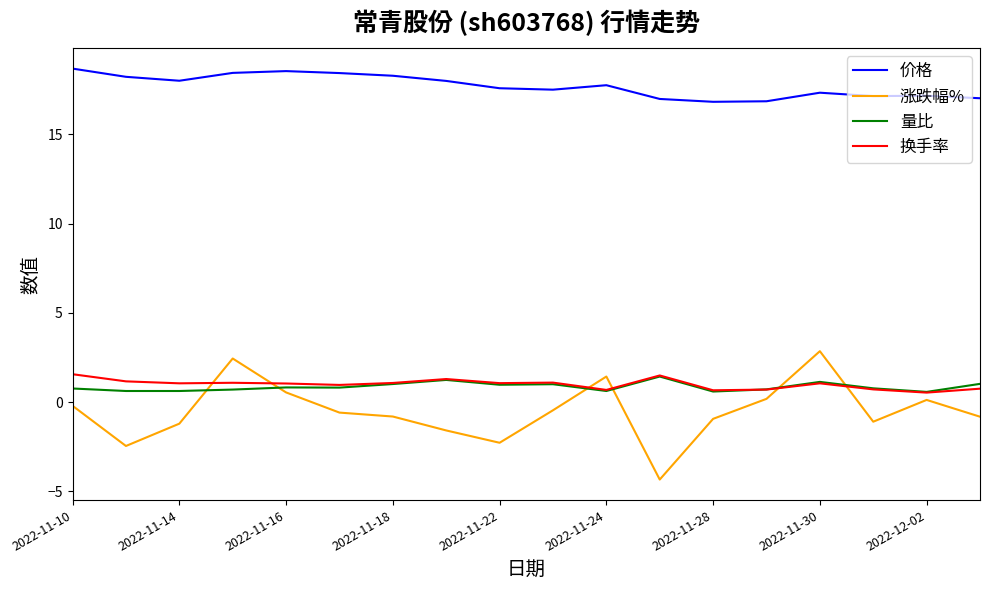

Which series has the largest total across all categories?

价格